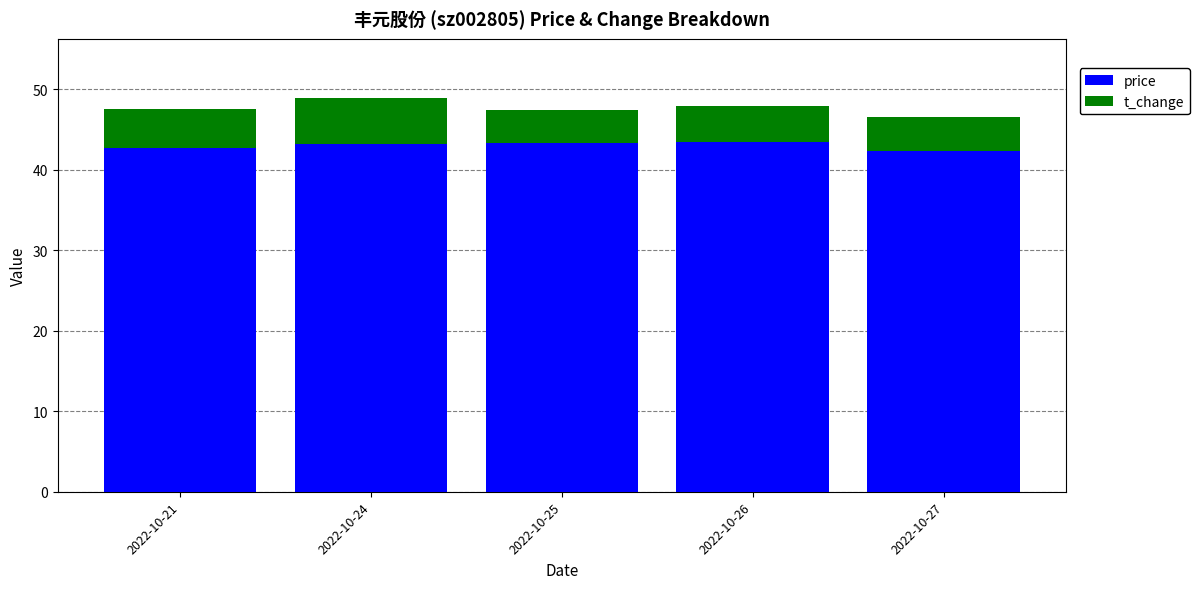

What is the average value of the price series?

43.0